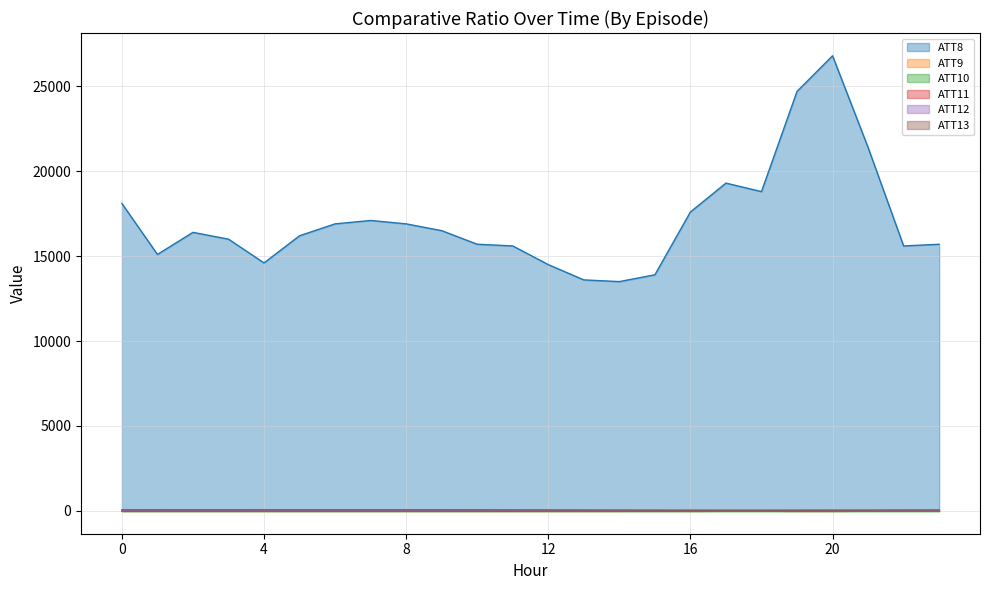

True or false: ATT11 and ATT8 intersect in this chart.

False